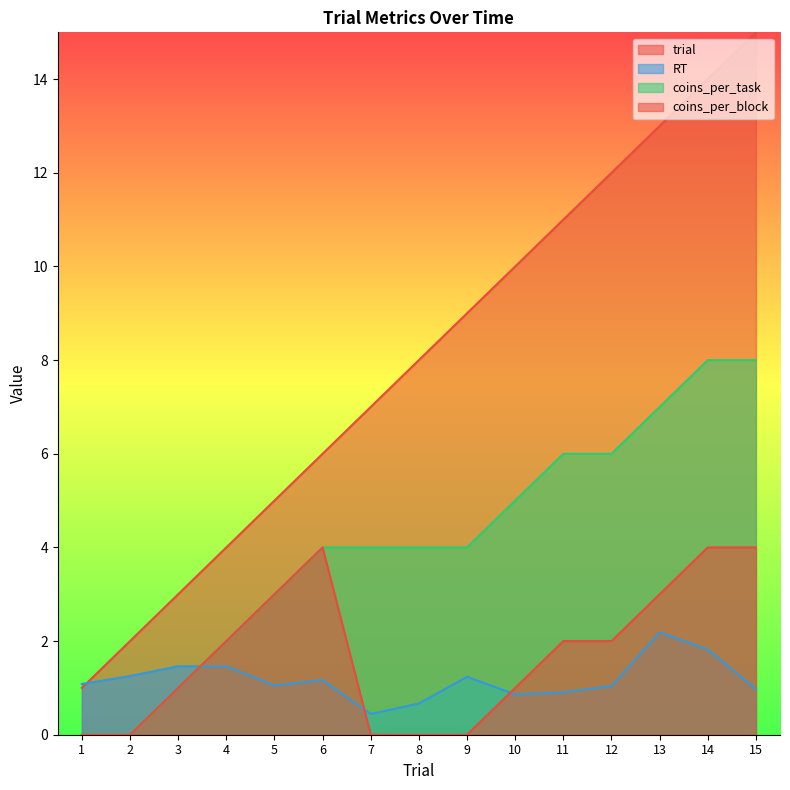

Between 7 and 10, which series saw the biggest shift?

trial